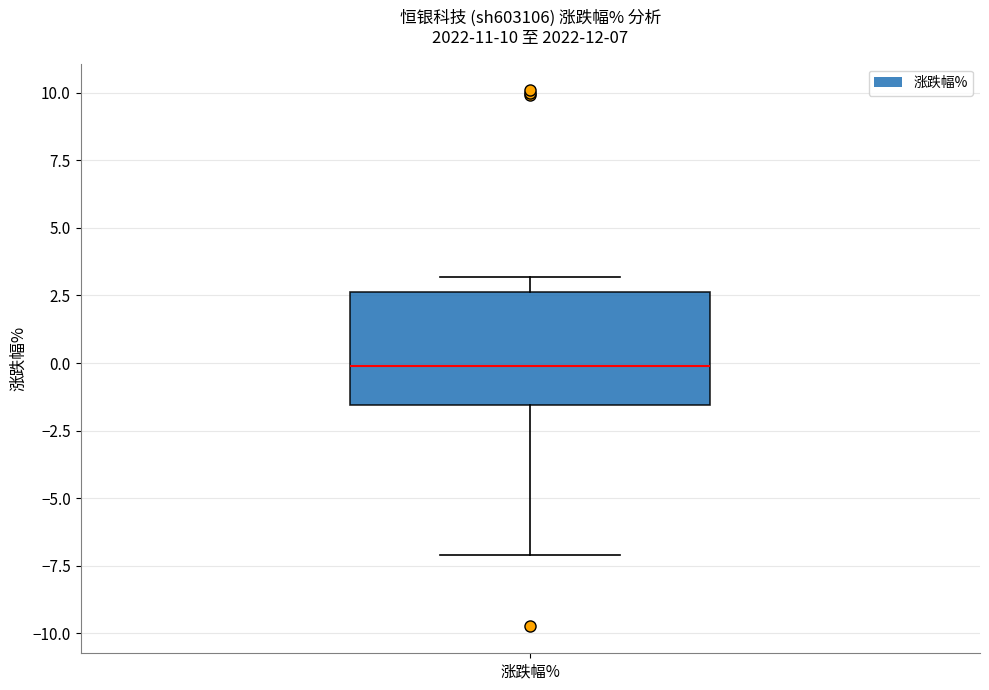

Where does the lower whisker of the box for 涨跌幅% end on the y-axis? The values are not printed on the chart, so give them approximately, as read against the axis.

-7.0